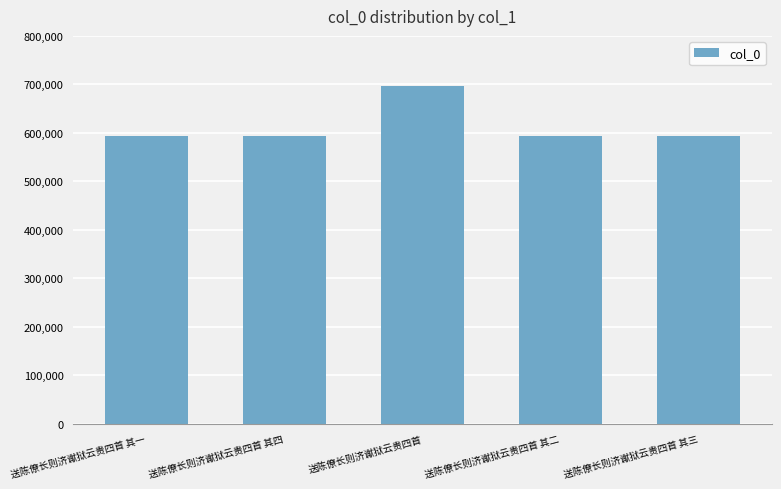

Read the value at 送陈僚长则济谳狱云贵四首 其一.

594165